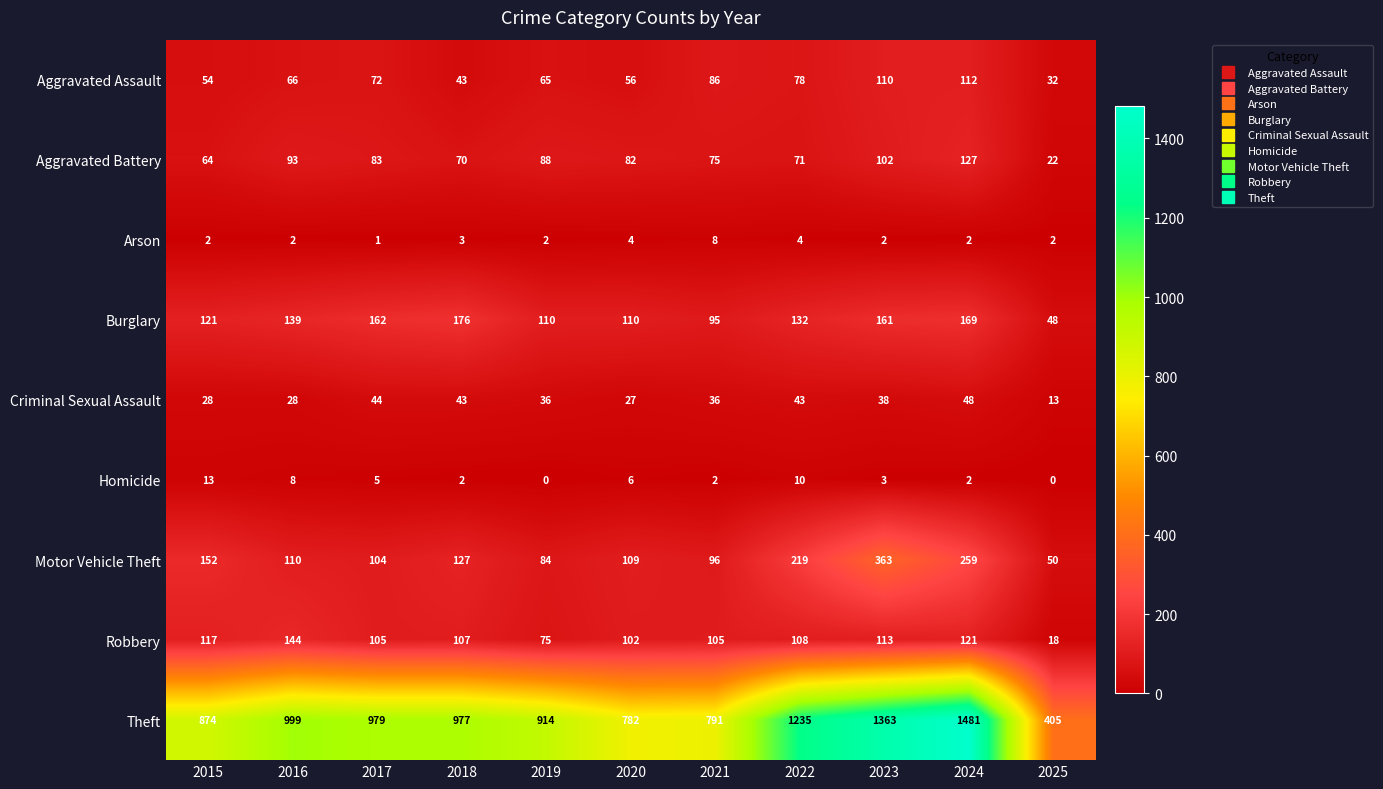

At which category does the chart reach its peak across all series?

2024